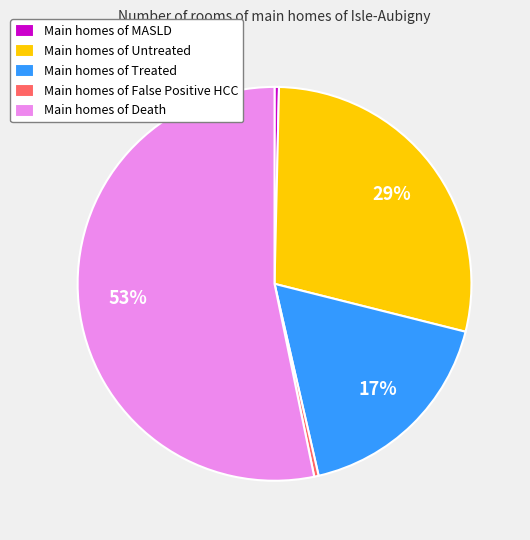

To the nearest percent, what is the combined percentage of Main homes of MASLD and Main homes of Death?

54%